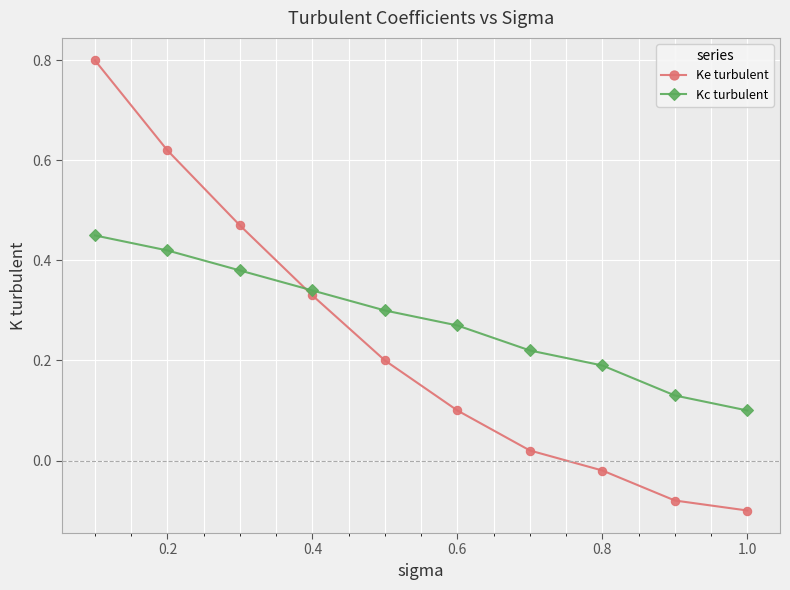

How many times do Ke turbulent and Kc turbulent cross each other?

1